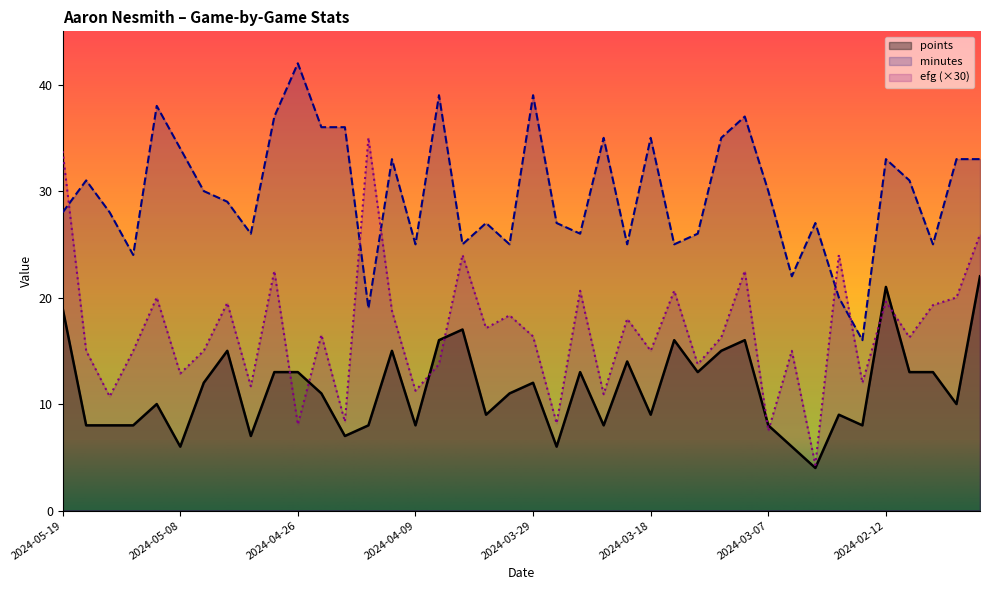

Reading left to right, list all the values displayed in this chart.

points: 19.0	8.0	8.0	8.0	10.0	6.0	12.0	15.0	7.0	13.0	13.0	11.0	7.0	8.0	15.0	8.0	16.0	17.0	9.0	11.0	12.0	6.0	13.0	8.0	14.0	9.0	16.0	13.0	15.0	16.0	8.0	6.0	4.0	9.0	8.0	21.0	13.0	13.0	10.0	22.0
minutes: 28.0	31.0	28.0	24.0	38.0	34.0	30.0	29.0	26.0	37.0	42.0	36.0	36.0	19.0	33.0	25.0	39.0	25.0	27.0	25.0	39.0	27.0	26.0	35.0	25.0	35.0	25.0	26.0	35.0	37.0	30.0	22.0	27.0	20.0	16.0	33.0	31.0	25.0	33.0	33.0
efg: 33.8	15.0	10.7	15.0	20.0	12.9	15.0	19.5	11.7	22.5	8.1	16.5	8.3	35.0	18.8	11.2	13.7	24.0	17.1	18.3	16.4	8.2	20.6	10.9	18.0	15.0	20.6	13.7	16.3	22.5	7.5	15.0	4.3	24.0	12.0	19.6	16.3	19.3	20.0	25.9